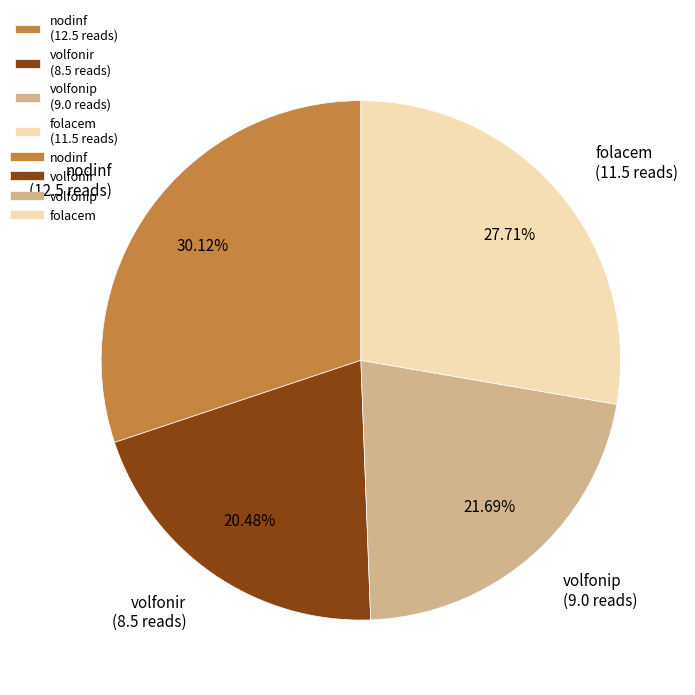

Rank the categories by value from lowest to highest.

volfonir, volfonip, folacem, nodinf